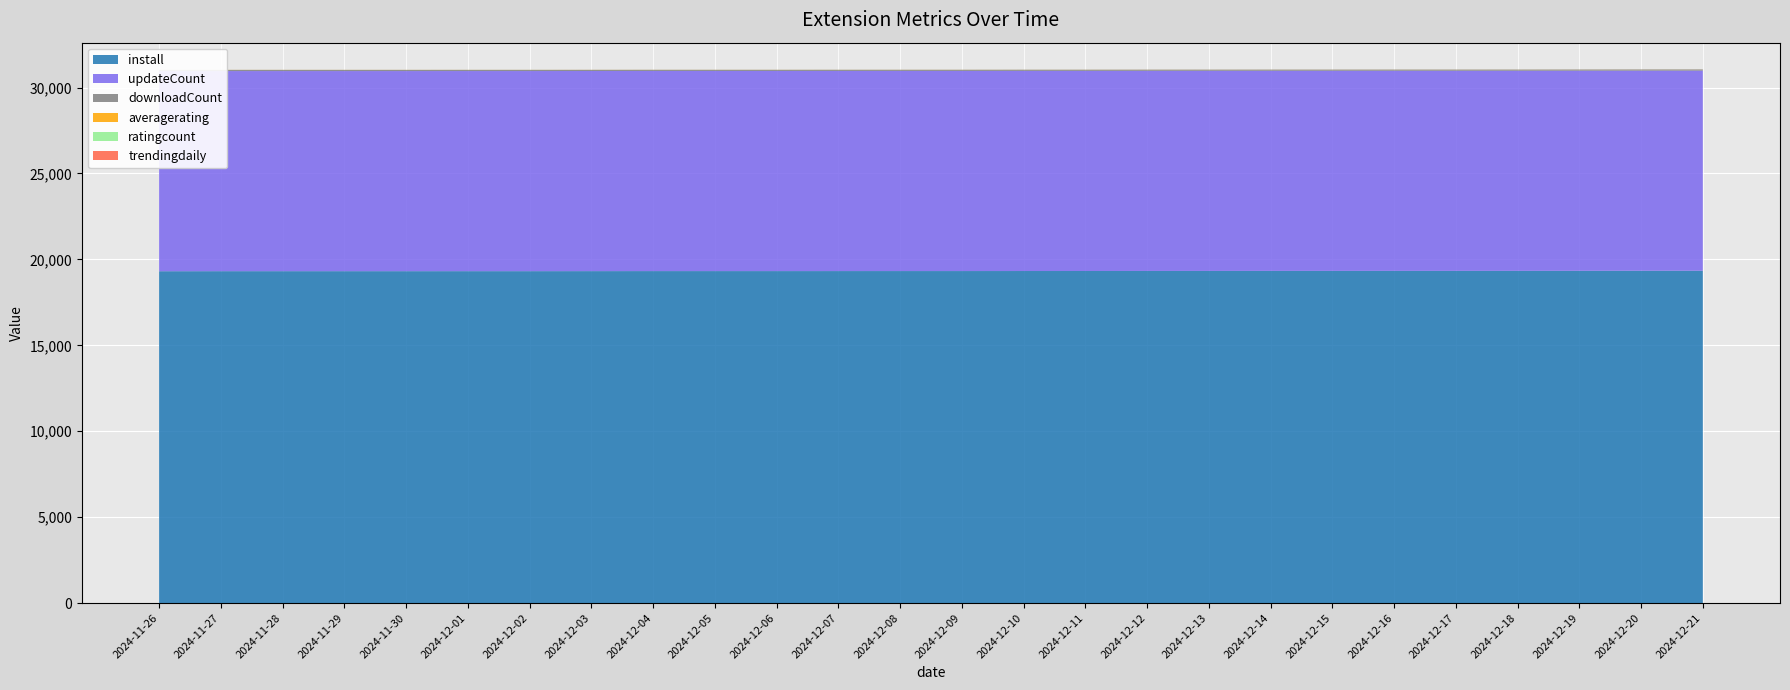

Reading right to left, transcribe all the data shown in this chart.

install: 2024-12-21=19340.0	2024-12-20=19339.0	2024-12-19=19336.0	2024-12-18=19333.0	2024-12-17=19332.0	2024-12-16=19332.0	2024-12-15=19331.0	2024-12-14=19331.0	2024-12-13=19329.0	2024-12-12=19328.0	2024-12-11=19325.0	2024-12-10=19324.0	2024-12-09=19322.0	2024-12-08=19322.0	2024-12-07=19321.0	2024-12-06=19320.0	2024-12-05=19320.0	2024-12-04=19320.0	2024-12-03=19318.0	2024-12-02=19316.0	2024-12-01=19316.0	2024-11-30=19315.0	2024-11-29=19315.0	2024-11-28=19315.0	2024-11-27=19315.0	2024-11-26=19312.0
updateCount: 2024-12-21=11646.0	2024-12-20=11646.0	2024-12-19=11646.0	2024-12-18=11646.0	2024-12-17=11646.0	2024-12-16=11646.0	2024-12-15=11646.0	2024-12-14=11646.0	2024-12-13=11646.0	2024-12-12=11646.0	2024-12-11=11646.0	2024-12-10=11646.0	2024-12-09=11646.0	2024-12-08=11646.0	2024-12-07=11646.0	2024-12-06=11646.0	2024-12-05=11646.0	2024-12-04=11646.0	2024-12-03=11646.0	2024-12-02=11646.0	2024-12-01=11646.0	2024-11-30=11646.0	2024-11-29=11646.0	2024-11-28=11646.0	2024-11-27=11646.0	2024-11-26=11646.0
downloadCount: 2024-12-21=69.0	2024-12-20=68.0	2024-12-19=68.0	2024-12-18=68.0	2024-12-17=68.0	2024-12-16=68.0	2024-12-15=68.0	2024-12-14=68.0	2024-12-13=68.0	2024-12-12=68.0	2024-12-11=68.0	2024-12-10=68.0	2024-12-09=68.0	2024-12-08=68.0	2024-12-07=68.0	2024-12-06=68.0	2024-12-05=68.0	2024-12-04=68.0	2024-12-03=68.0	2024-12-02=68.0	2024-12-01=68.0	2024-11-30=68.0	2024-11-29=68.0	2024-11-28=68.0	2024-11-27=68.0	2024-11-26=68.0
averagerating: 2024-12-21=4.0	2024-12-20=4.0	2024-12-19=4.0	2024-12-18=4.0	2024-12-17=4.0	2024-12-16=4.0	2024-12-15=4.0	2024-12-14=4.0	2024-12-13=4.0	2024-12-12=4.0	2024-12-11=4.0	2024-12-10=4.0	2024-12-09=4.0	2024-12-08=4.0	2024-12-07=4.0	2024-12-06=4.0	2024-12-05=4.0	2024-12-04=4.0	2024-12-03=4.0	2024-12-02=4.0	2024-12-01=4.0	2024-11-30=4.0	2024-11-29=4.0	2024-11-28=4.0	2024-11-27=4.0	2024-11-26=4.0
ratingcount: 2024-12-21=1.0	2024-12-20=1.0	2024-12-19=1.0	2024-12-18=1.0	2024-12-17=1.0	2024-12-16=1.0	2024-12-15=1.0	2024-12-14=1.0	2024-12-13=1.0	2024-12-12=1.0	2024-12-11=1.0	2024-12-10=1.0	2024-12-09=1.0	2024-12-08=1.0	2024-12-07=1.0	2024-12-06=1.0	2024-12-05=1.0	2024-12-04=1.0	2024-12-03=1.0	2024-12-02=1.0	2024-12-01=1.0	2024-11-30=1.0	2024-11-29=1.0	2024-11-28=1.0	2024-11-27=1.0	2024-11-26=1.0
trendingdaily: 2024-12-21=0.0	2024-12-20=0.0	2024-12-19=0.0	2024-12-18=0.0	2024-12-17=0.0	2024-12-16=0.0	2024-12-15=0.0	2024-12-14=0.0	2024-12-13=0.0	2024-12-12=0.0	2024-12-11=0.0	2024-12-10=0.0	2024-12-09=0.0	2024-12-08=0.0	2024-12-07=0.0	2024-12-06=0.0	2024-12-05=0.0	2024-12-04=0.0	2024-12-03=0.0	2024-12-02=0.0	2024-12-01=0.0	2024-11-30=0.0	2024-11-29=0.0	2024-11-28=0.0	2024-11-27=0.0	2024-11-26=0.0